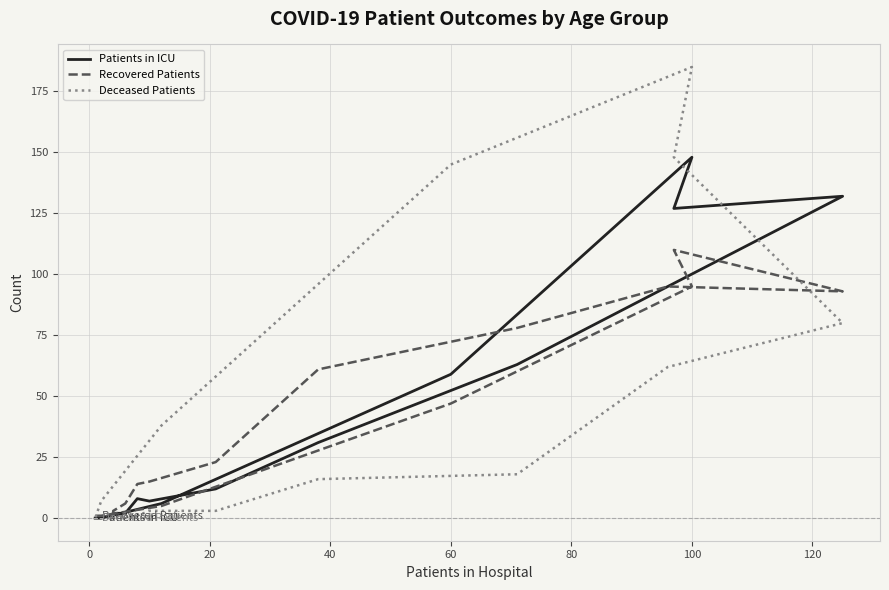

What is the value of the Deceased Patients point at the 5th from the left?

3